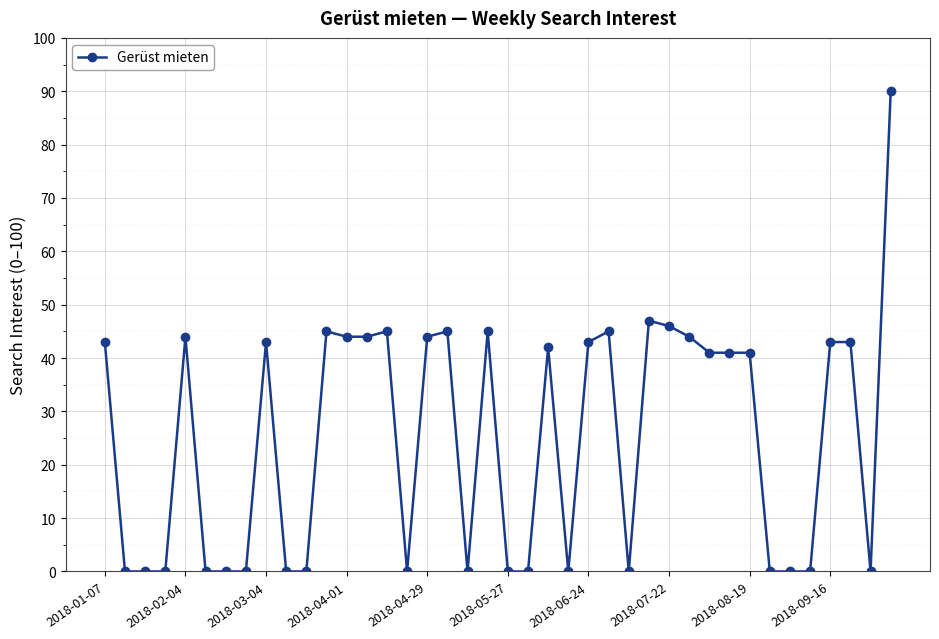

What is the value of the 13th point from the left?

44